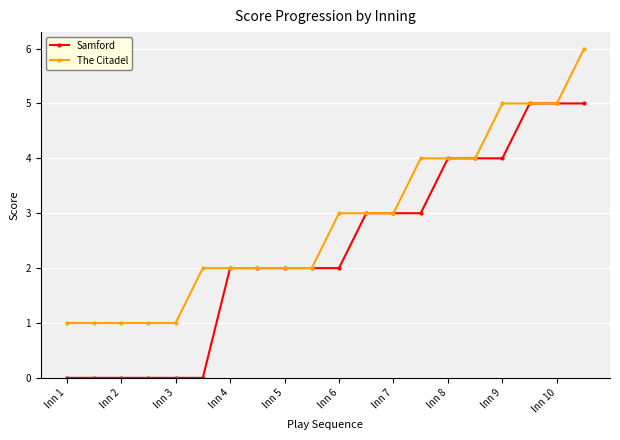

What are all the series names shown in the legend?

Samford, The Citadel